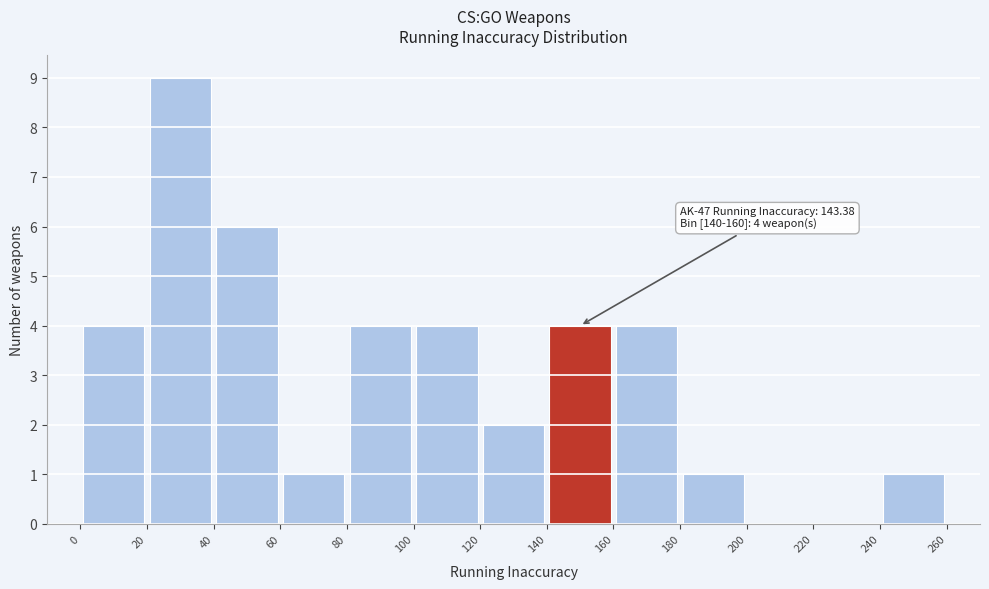

Over which range of the x-axis is the bar tallest?

20 to 40